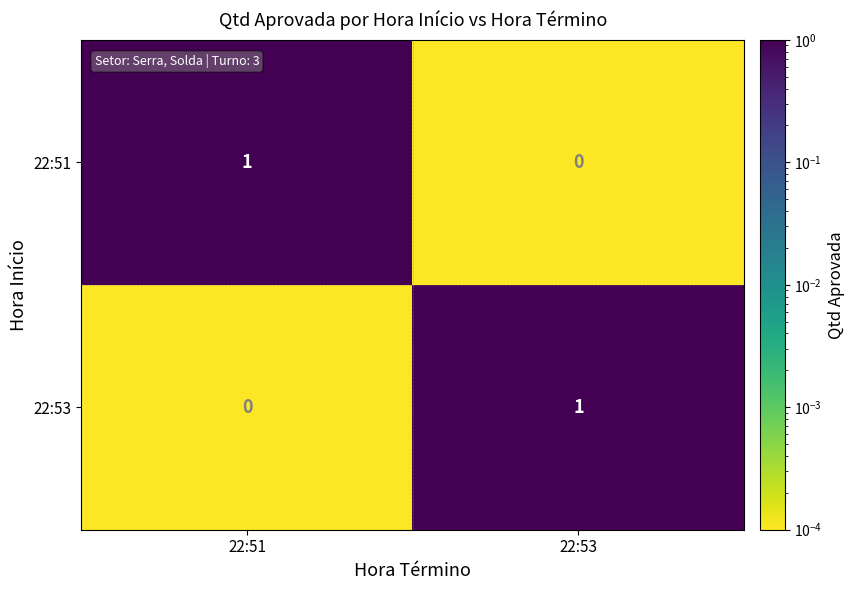

How many positive values does the 22:53 series have?

1